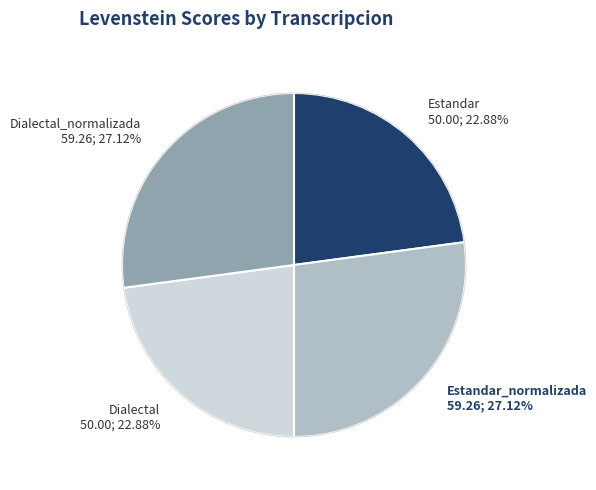

Is there a majority slice in this chart?

No